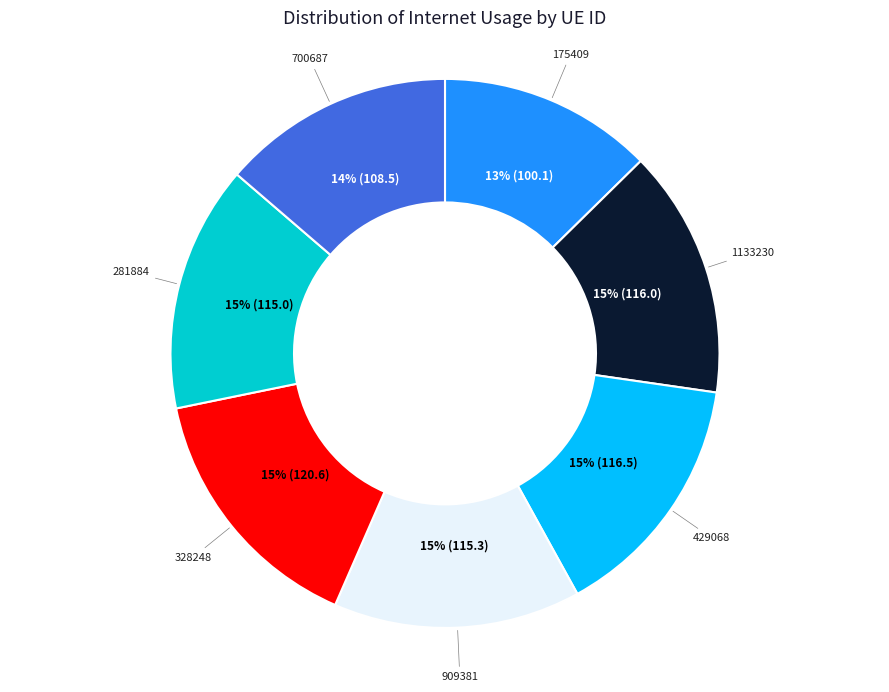

Is there a majority slice in this chart?

No